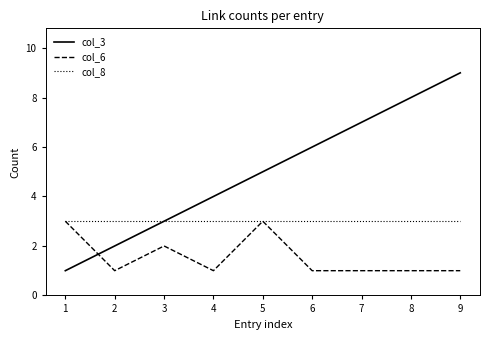

Between 3 and 9, which series saw the biggest shift?

col_3